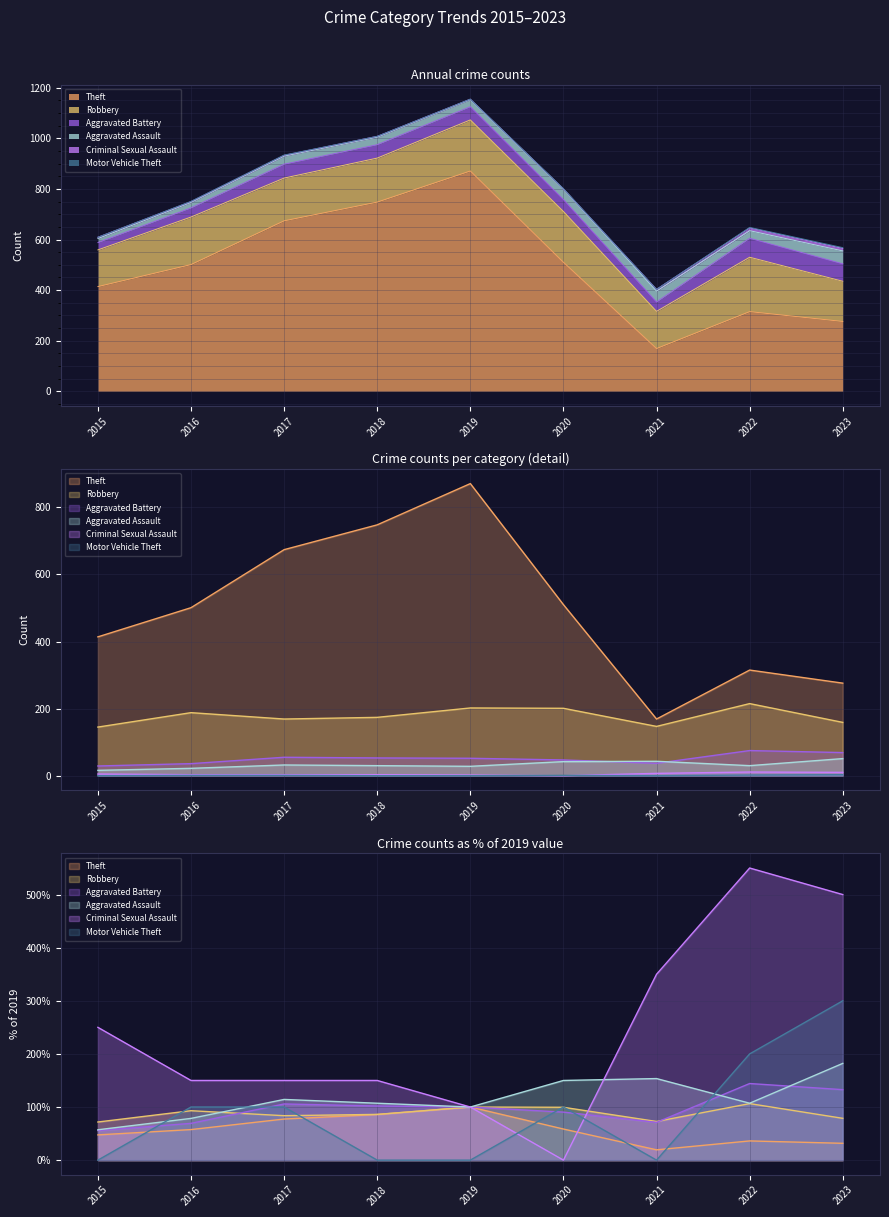

Is the value of Aggravated Battery at 2019 greater than the value of Motor Vehicle Theft at 2022?

Yes